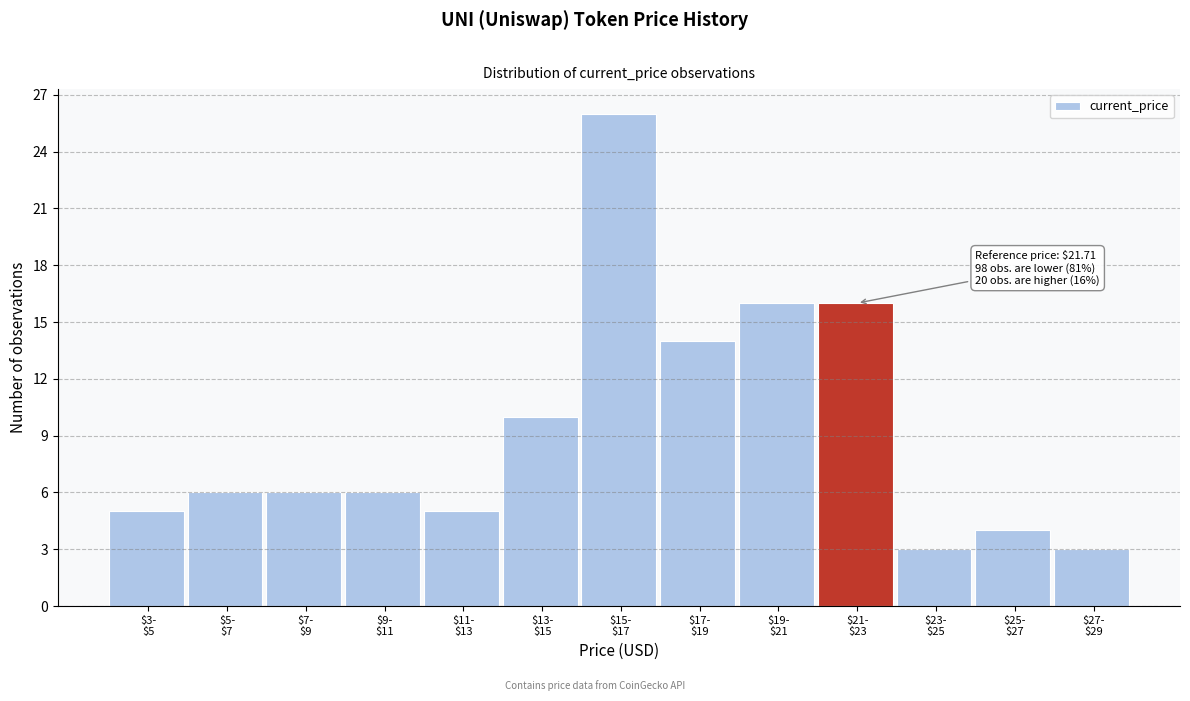

Reading left to right, list all the values displayed in this chart.

5	6	6	6	5	10	26	14	16	16	3	4	3